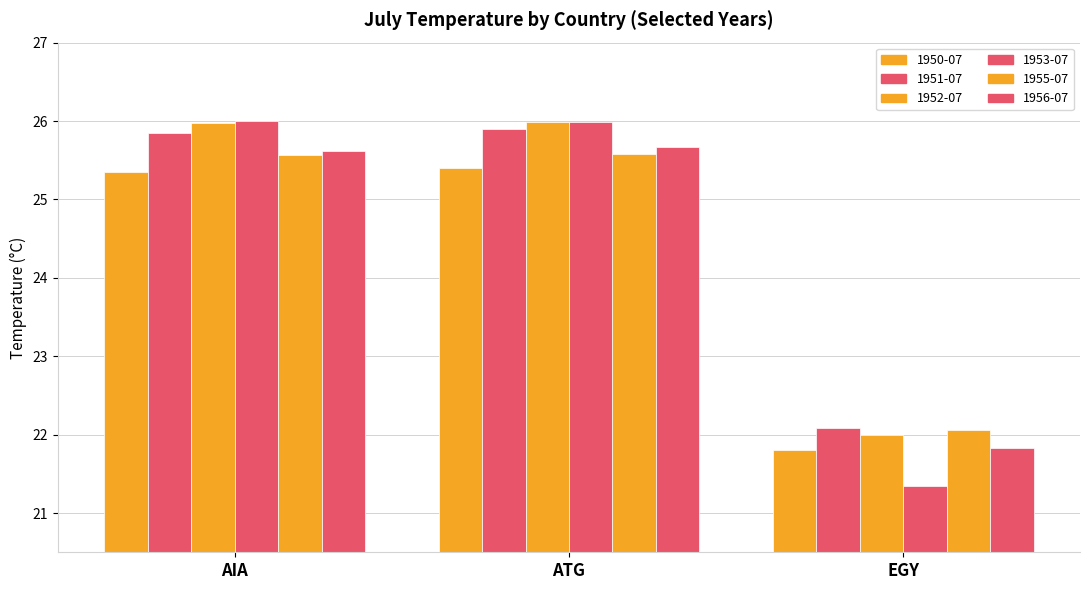

Between EGY and ATG, which is larger?

ATG